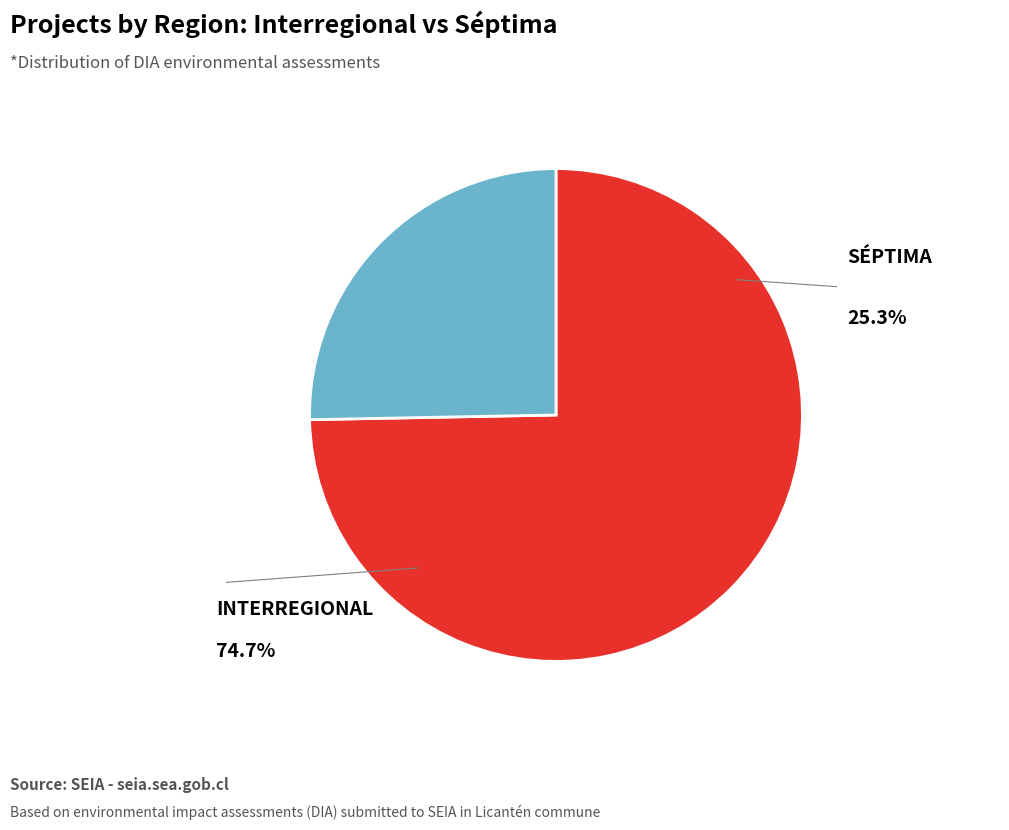

Is the sum of Interregional and Séptima greater than half?

Yes